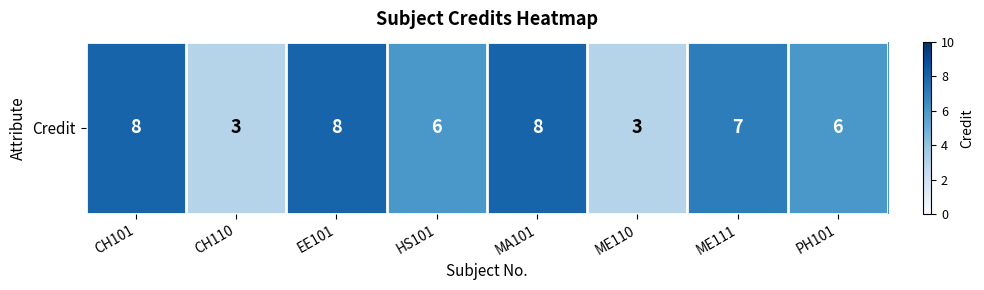

Reading left to right, what are all the values shown in this chart?

CH101=8	CH110=3	EE101=8	HS101=6	MA101=8	ME110=3	ME111=7	PH101=6